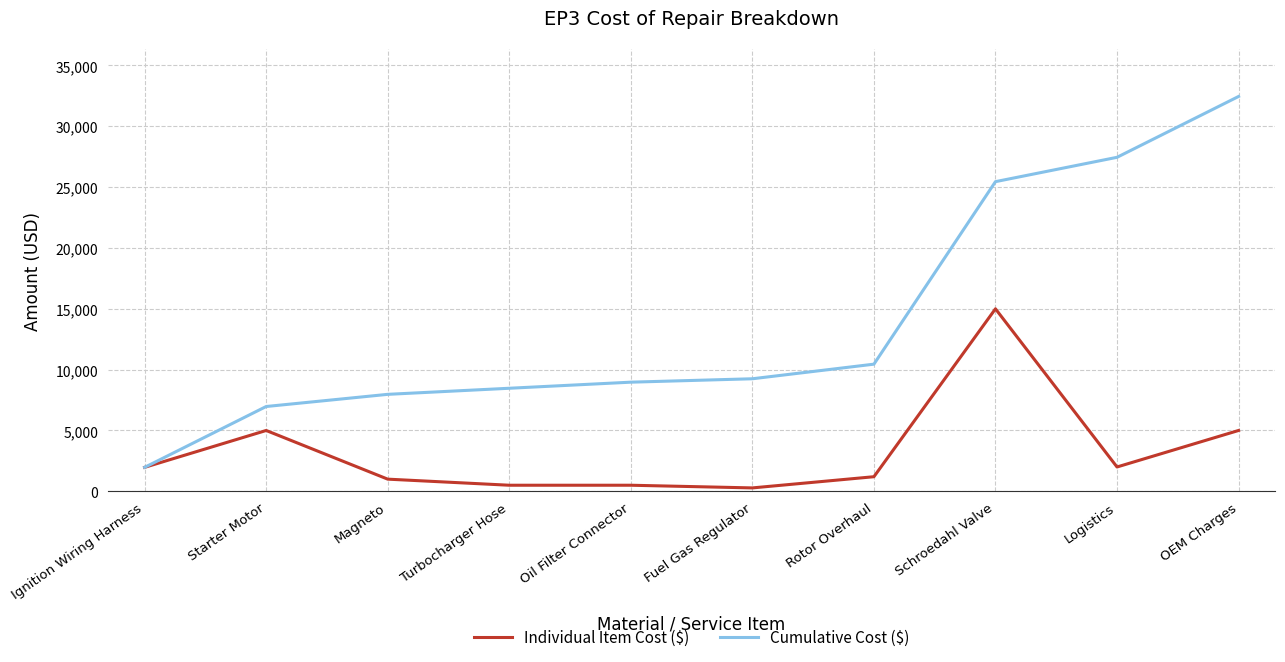

True or false: Cumulative Cost ($) has a value of 5997 at Schroedahl Valve.

False